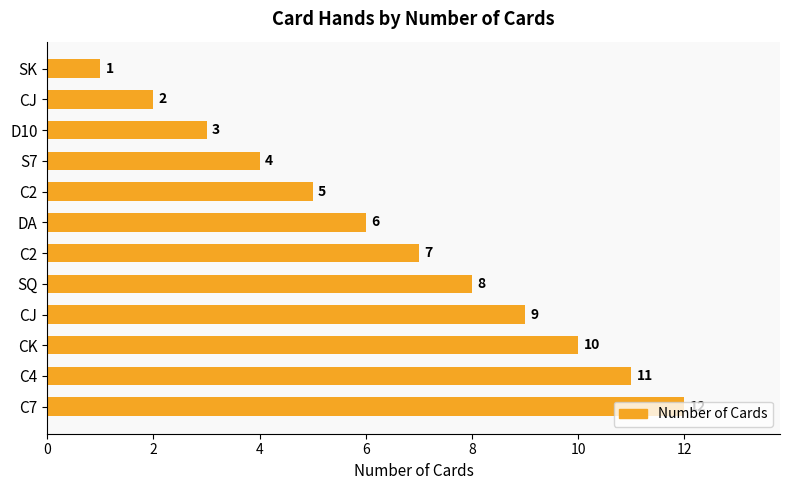

Count the number of data series in this chart.

1